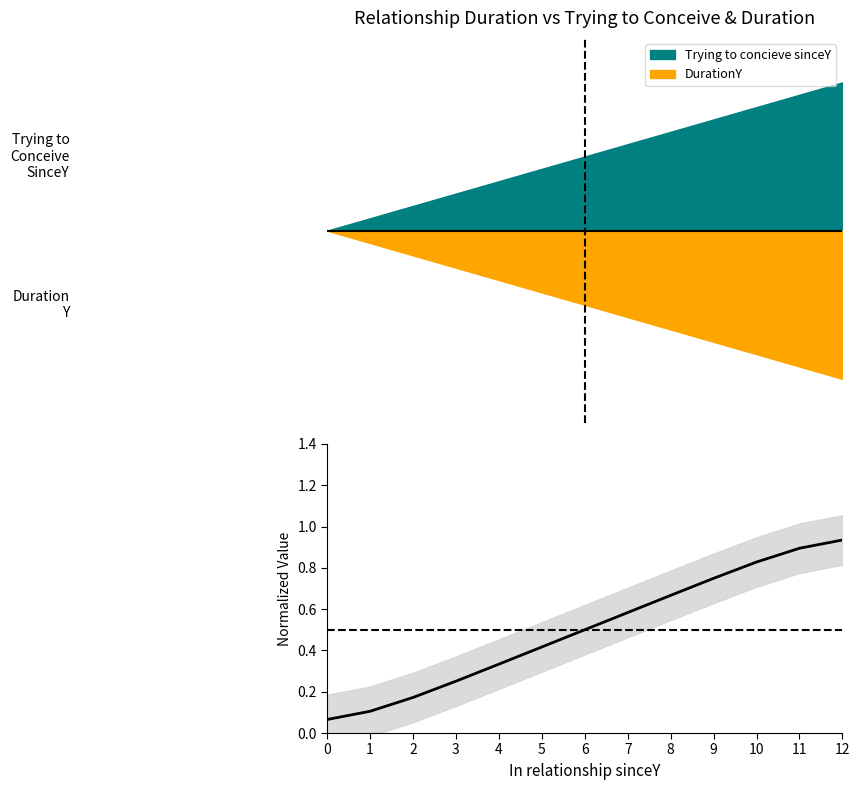

Between 6 and 1, which is larger?

6